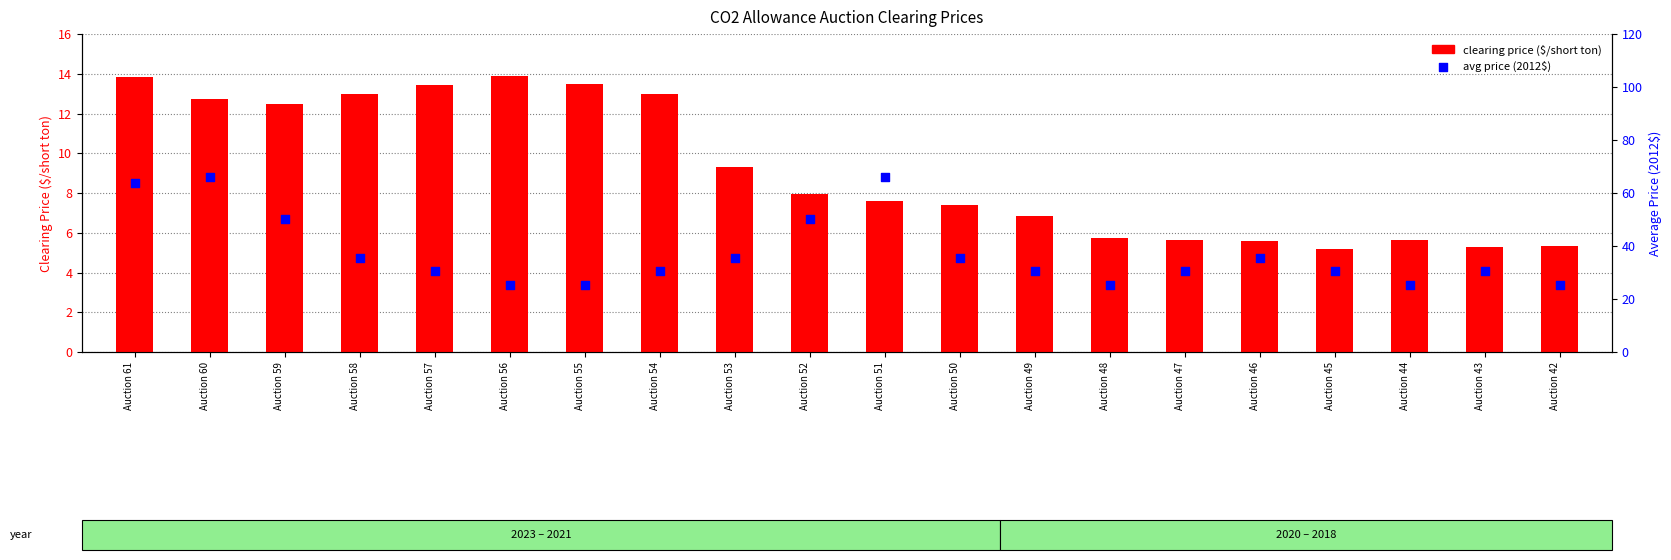

Which series has the widest spread of Y values?

avg price (2012$)